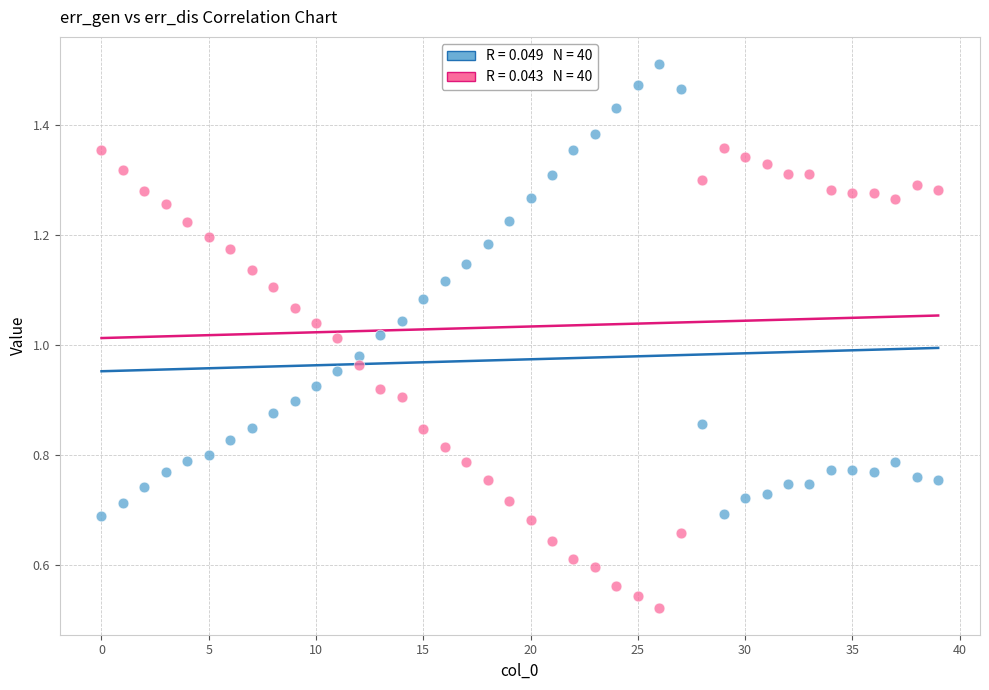

How many data points are displayed?

80